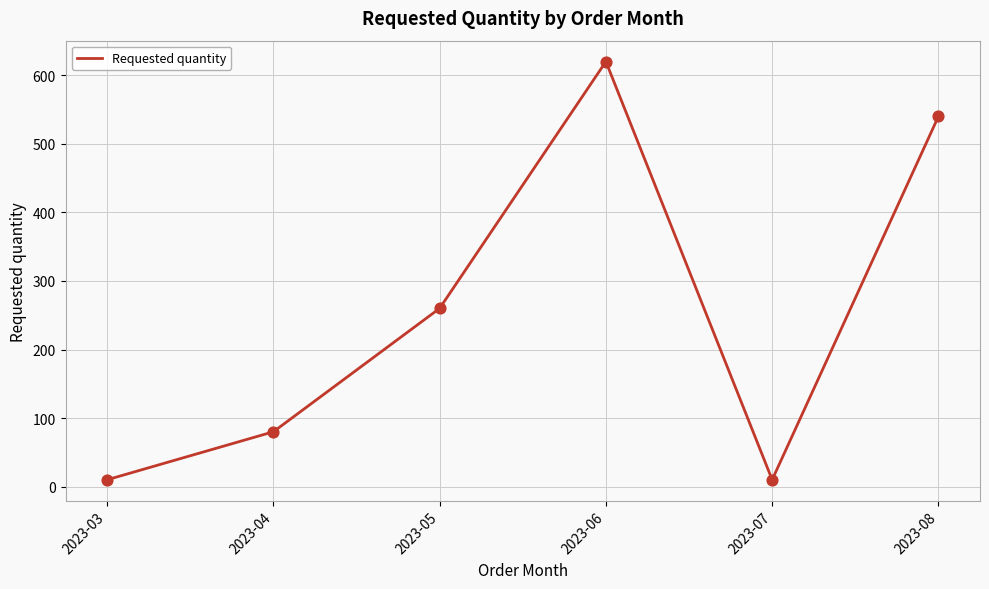

Between 2023-05 and 2023-06, which is larger?

2023-06